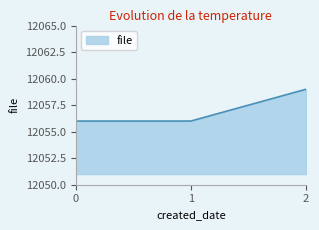

What is the greatest value displayed?

12059